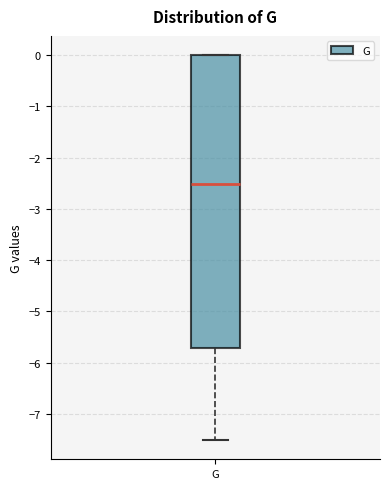

Transcribe this box plot: give where the median line is, the range the box spans, and where the two whiskers end, as read against the y-axis. The values are not printed on the chart, so give them approximately, as read against the axis.

median -2.5, box -5.7 to 0.0, whiskers -7.5 to 0.0